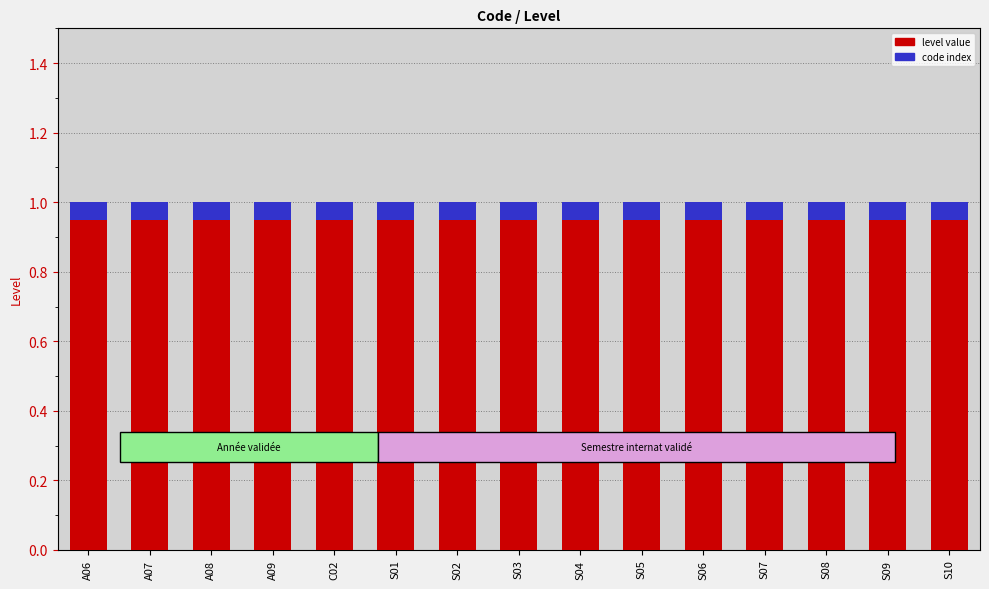

What are all the series names shown in the legend?

level value, code index